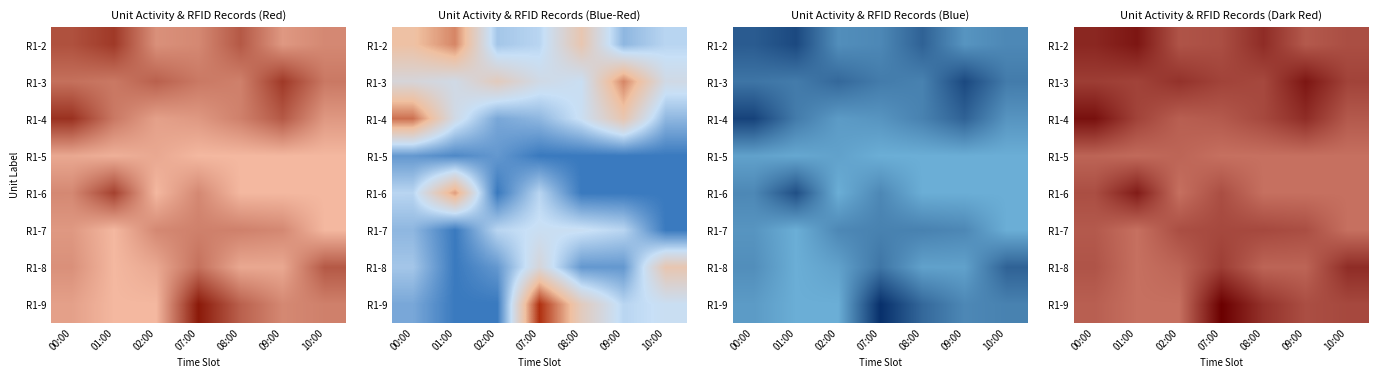

Is the value of R1-7 at 07:00 greater than the value of R1-2 at 00:00?

No